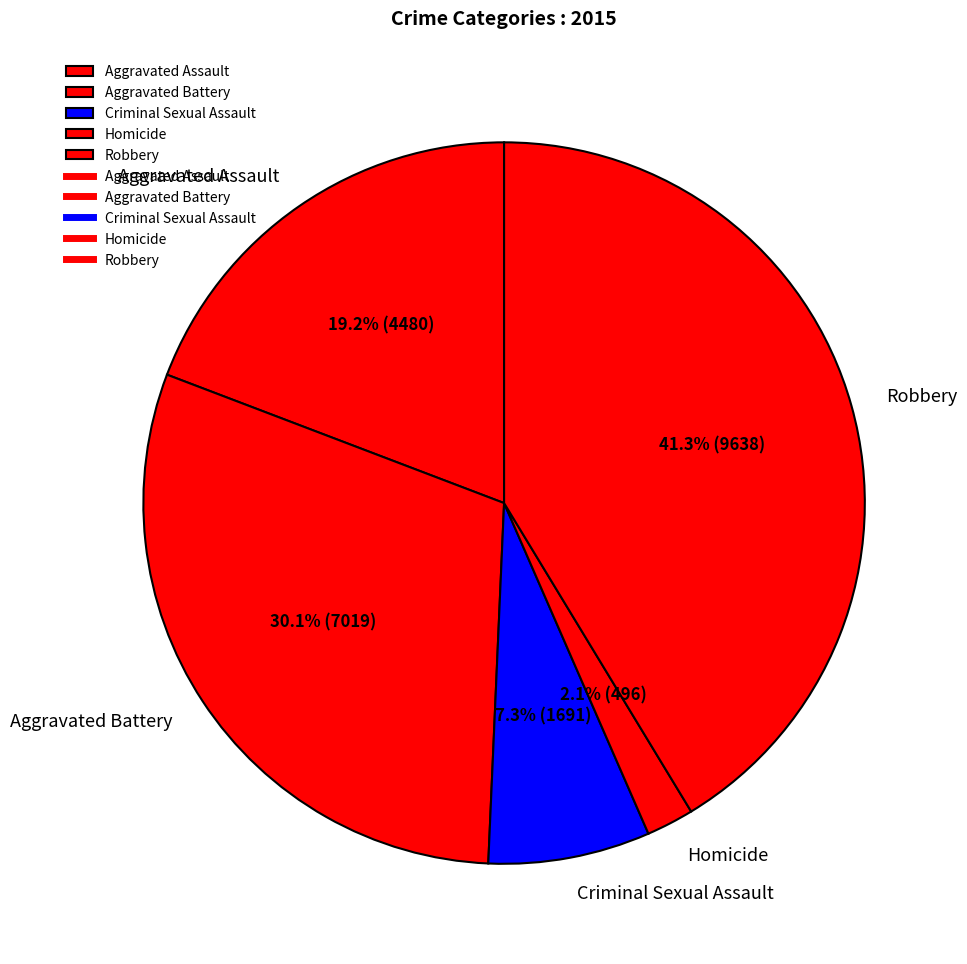

The Robbery slice represents 41% of the pie. True or false?

True